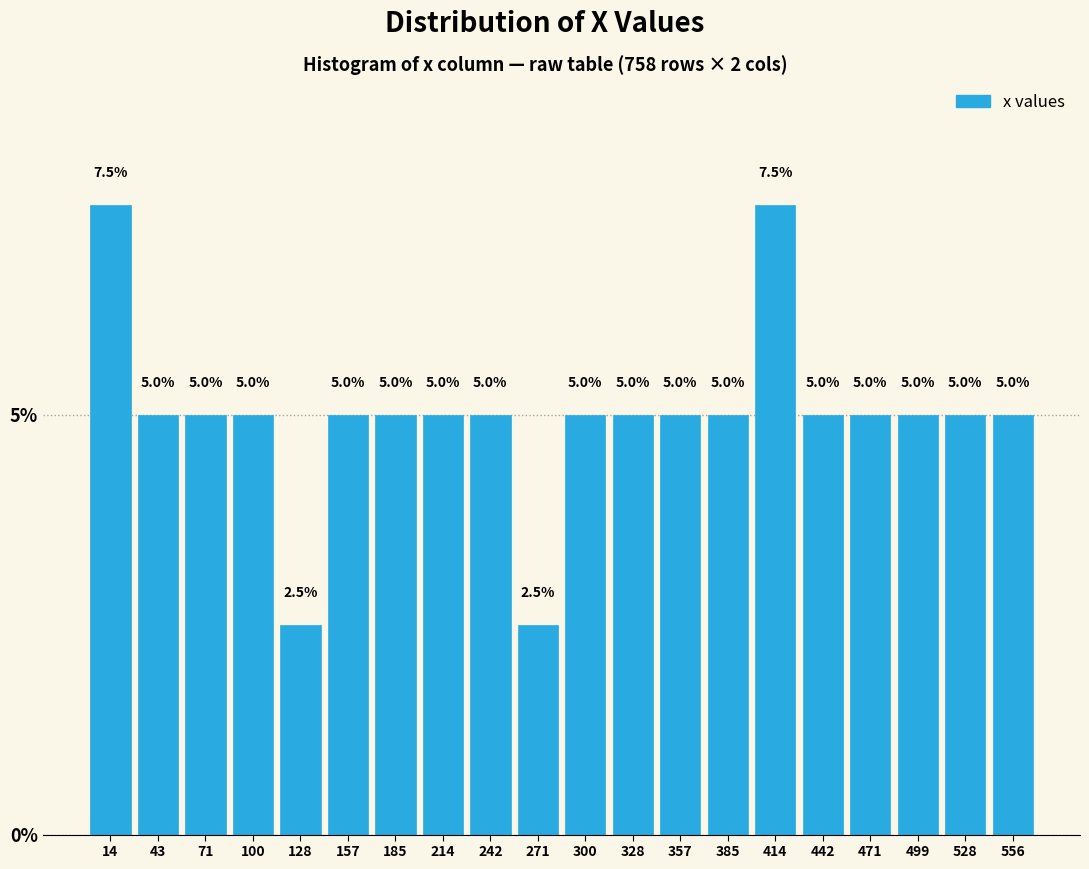

Reading left to right, transcribe this chart: for each bar, give the range it covers on the x-axis and its height. The bar edges are not printed on the chart, so give them approximately, as read against the axis.

0 to 30: 7.5
30 to 55: 5.0
55 to 85: 5.0
85 to 115: 5.0
115 to 145: 2.5
145 to 170: 5.0
170 to 200: 5.0
200 to 230: 5.0
230 to 255: 5.0
255 to 285: 2.5
285 to 315: 5.0
315 to 340: 5.0
340 to 370: 5.0
370 to 400: 5.0
400 to 430: 7.5
430 to 455: 5.0
455 to 485: 5.0
485 to 515: 5.0
515 to 540: 5.0
540 to 570: 5.0